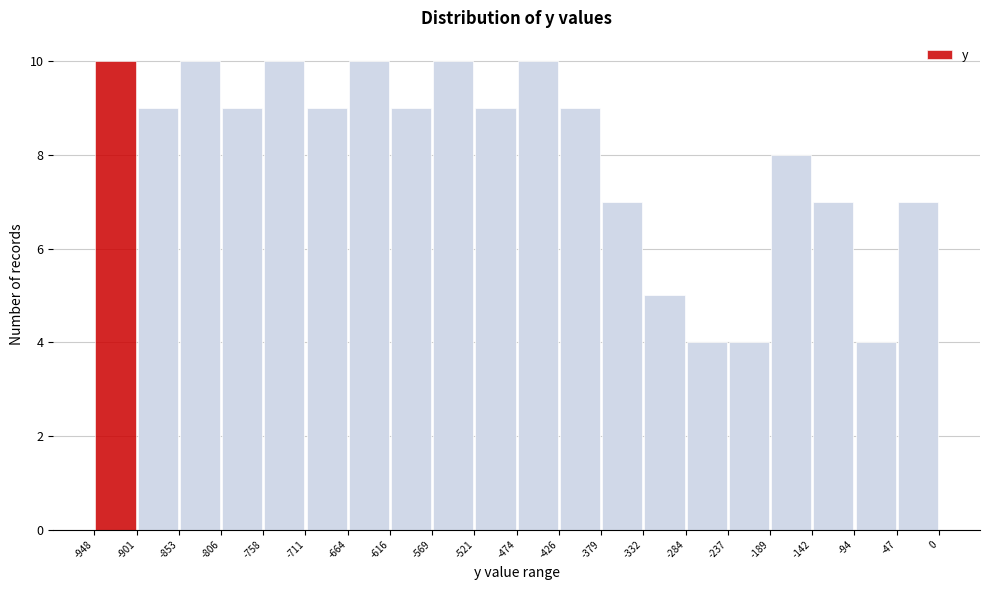

Reading left to right, list every bar in this chart as the range it spans on the x-axis followed by its height. The values are not printed on the chart, so give them approximately, as read against the axis.

-948 to -901: 10
-901 to -853: 9
-853 to -806: 10
-806 to -758: 9
-758 to -711: 10
-711 to -664: 9
-664 to -616: 10
-616 to -569: 9
-569 to -521: 10
-521 to -474: 9
-474 to -426: 10
-426 to -379: 9
-379 to -332: 7
-332 to -284: 5
-284 to -237: 4
-237 to -189: 4
-189 to -142: 8
-142 to -94: 7
-94 to -47: 4
-47 to 0: 7